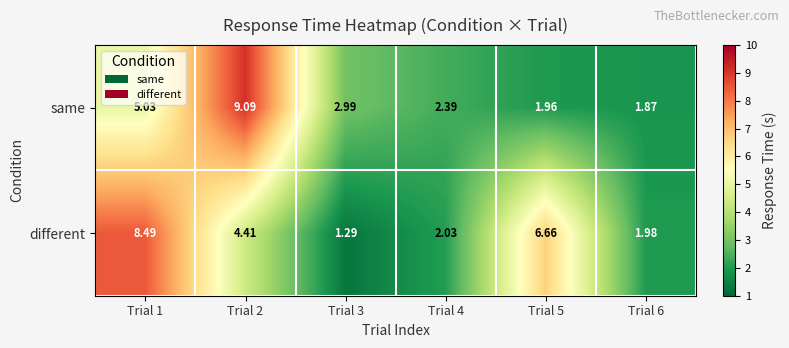

Is the value of same at Trial 3 greater than the value of different at Trial 6?

Yes